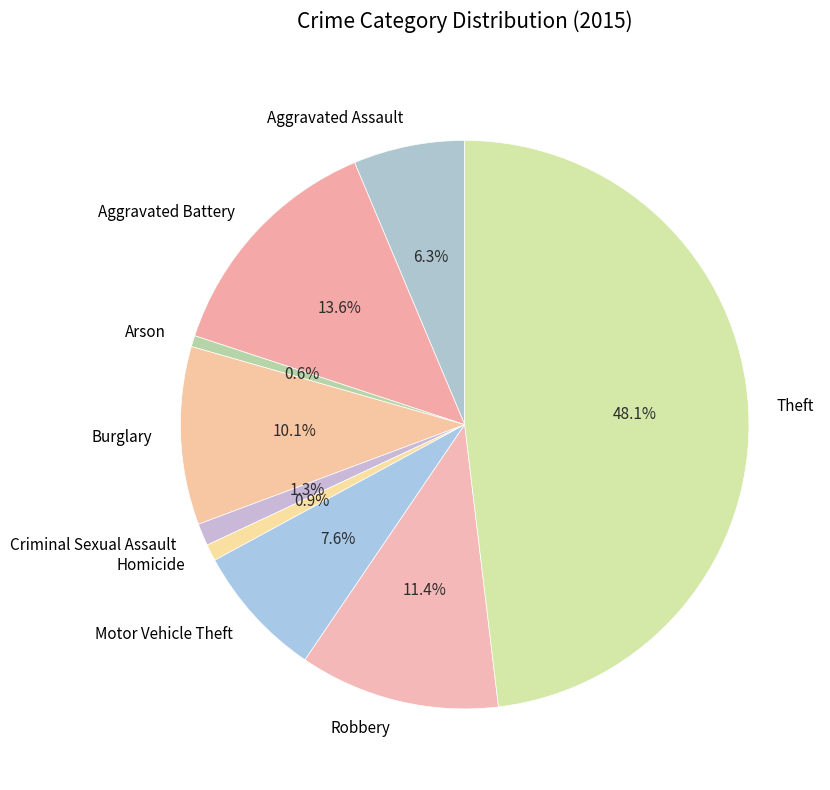

What percentage is the Aggravated Battery slice, to the nearest percent?

14%